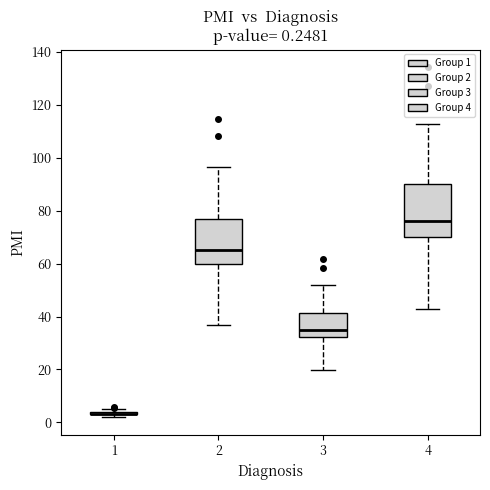

Comparing the boxes themselves (not the whiskers), which one is the tallest?

4